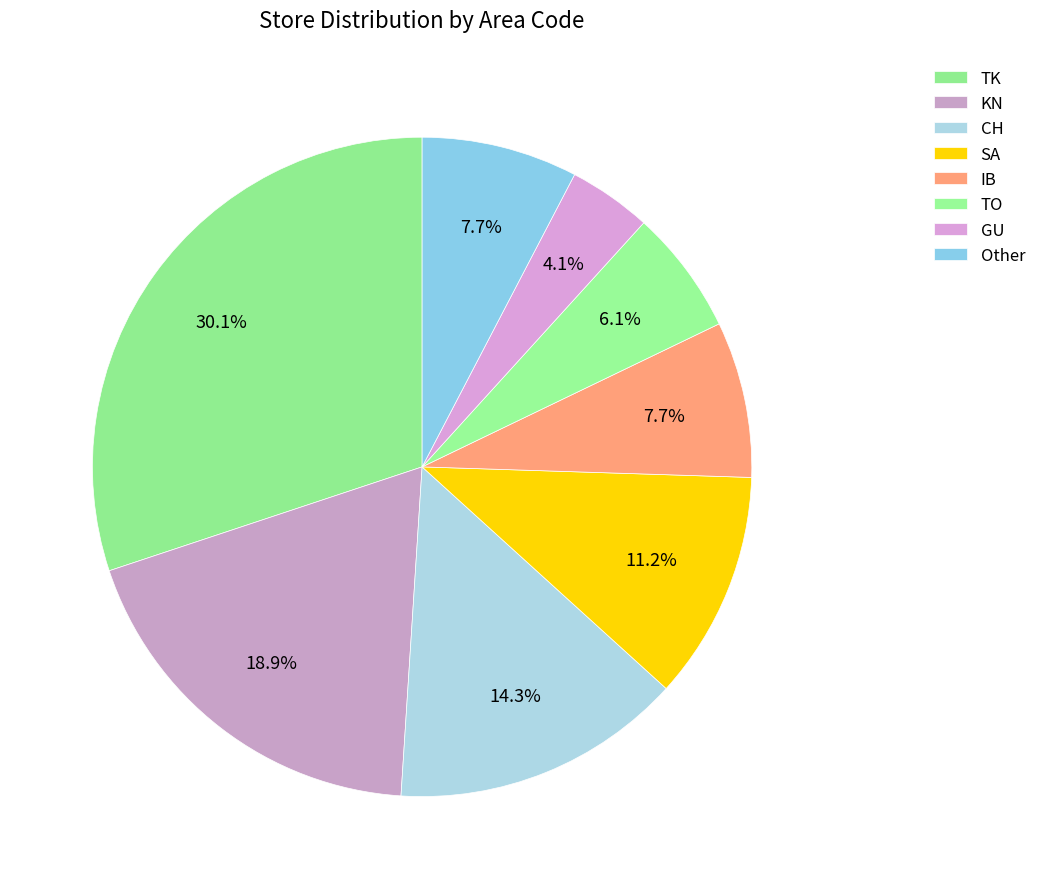

Which slice is the largest?

TK